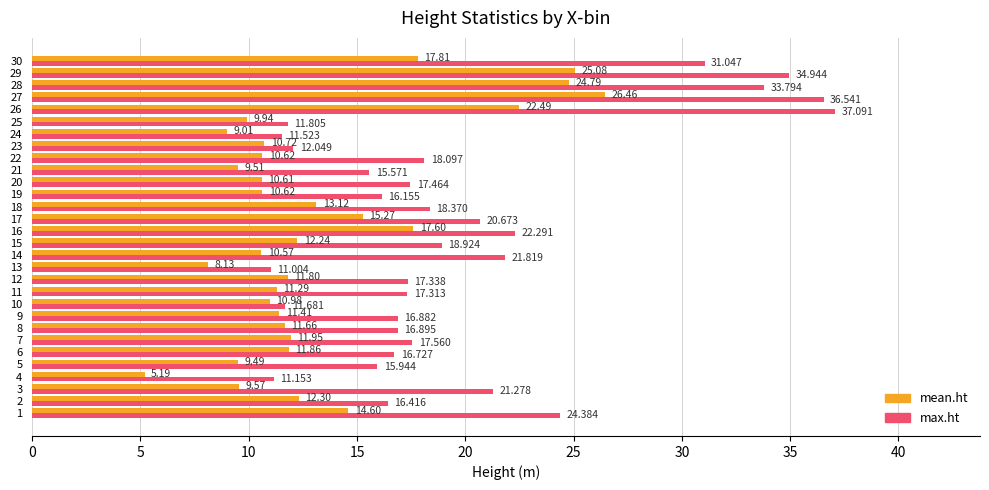

At 26, list the series in order from largest to smallest.

max.ht, mean.ht